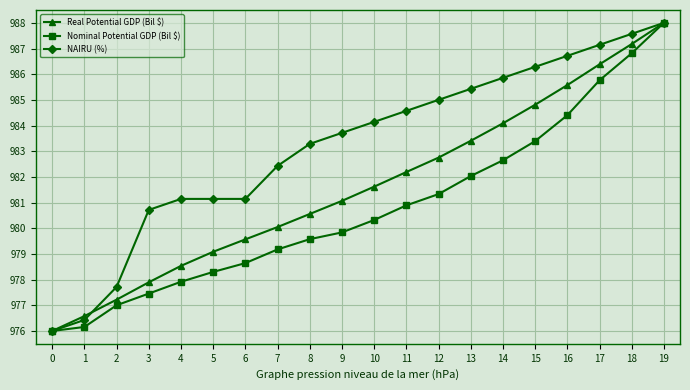

At which label is NAIRU (%) closest to 982?

7